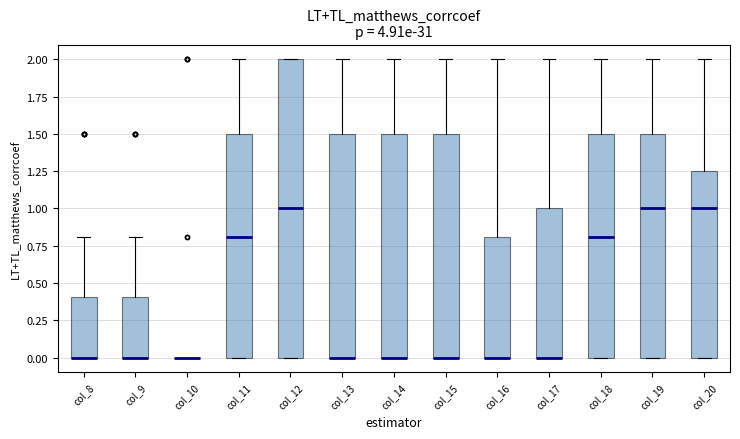

Reading left to right, read every box against the y-axis: the position of its median line, the range the box covers, and the ends of its whiskers. The values are not printed on the chart, so give them approximately, as read against the axis.

col_8: median 0.00 (drawn on the box's lower edge), box 0.00 to 0.40, whiskers 0.00 to 0.80
col_9: median 0.00 (drawn on the box's lower edge), box 0.00 to 0.40, whiskers 0.00 to 0.80
col_10: box collapsed to a line at 0.00, whiskers 0.00 to 0.00
col_11: median 0.80, box 0.00 to 1.50, whiskers 0.00 to 2.00
col_12: median 1.00, box 0.00 to 2.00, whiskers 0.00 to 2.00
col_13: median 0.00 (drawn on the box's lower edge), box 0.00 to 1.50, whiskers 0.00 to 2.00
col_14: median 0.00 (drawn on the box's lower edge), box 0.00 to 1.50, whiskers 0.00 to 2.00
col_15: median 0.00 (drawn on the box's lower edge), box 0.00 to 1.50, whiskers 0.00 to 2.00
col_16: median 0.00 (drawn on the box's lower edge), box 0.00 to 0.80, whiskers 0.00 to 2.00
col_17: median 0.00 (drawn on the box's lower edge), box 0.00 to 1.00, whiskers 0.00 to 2.00
col_18: median 0.80, box 0.00 to 1.50, whiskers 0.00 to 2.00
col_19: median 1.00, box 0.00 to 1.50, whiskers 0.00 to 2.00
col_20: median 1.00, box 0.00 to 1.25, whiskers 0.00 to 2.00